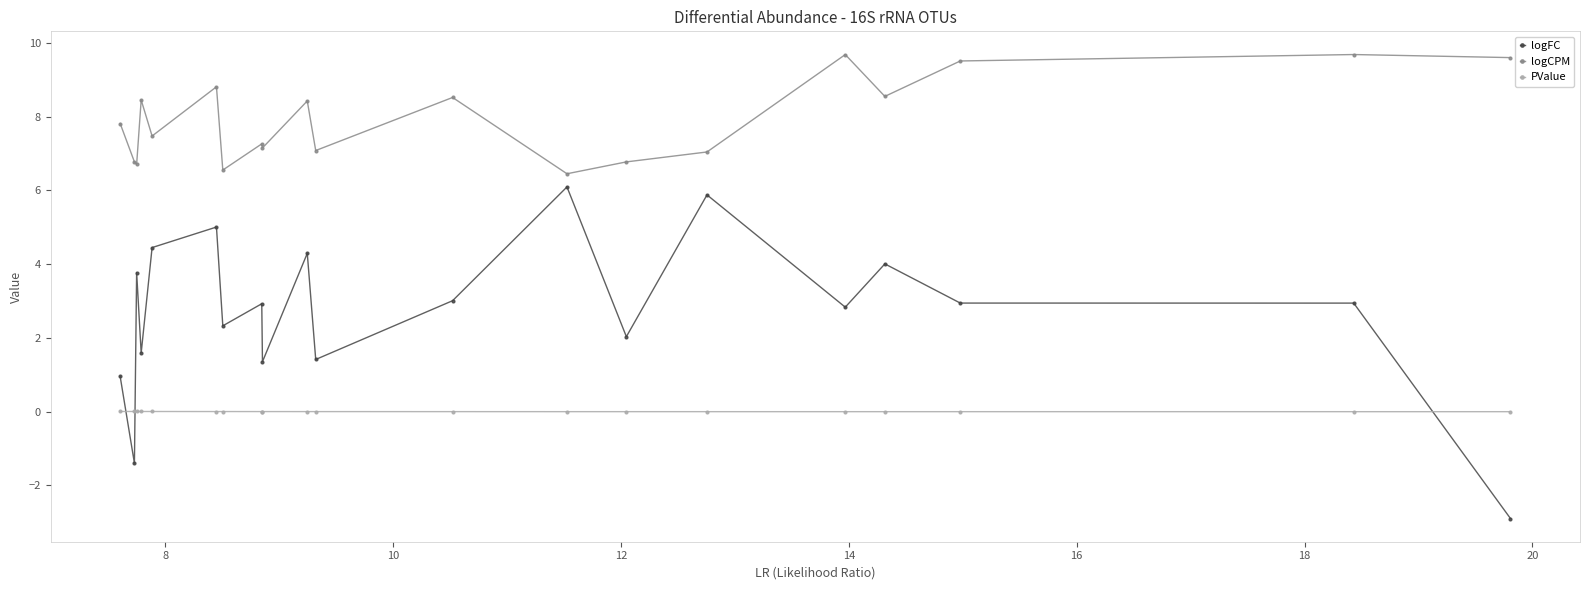

Which series has the largest range (max minus min)?

logFC